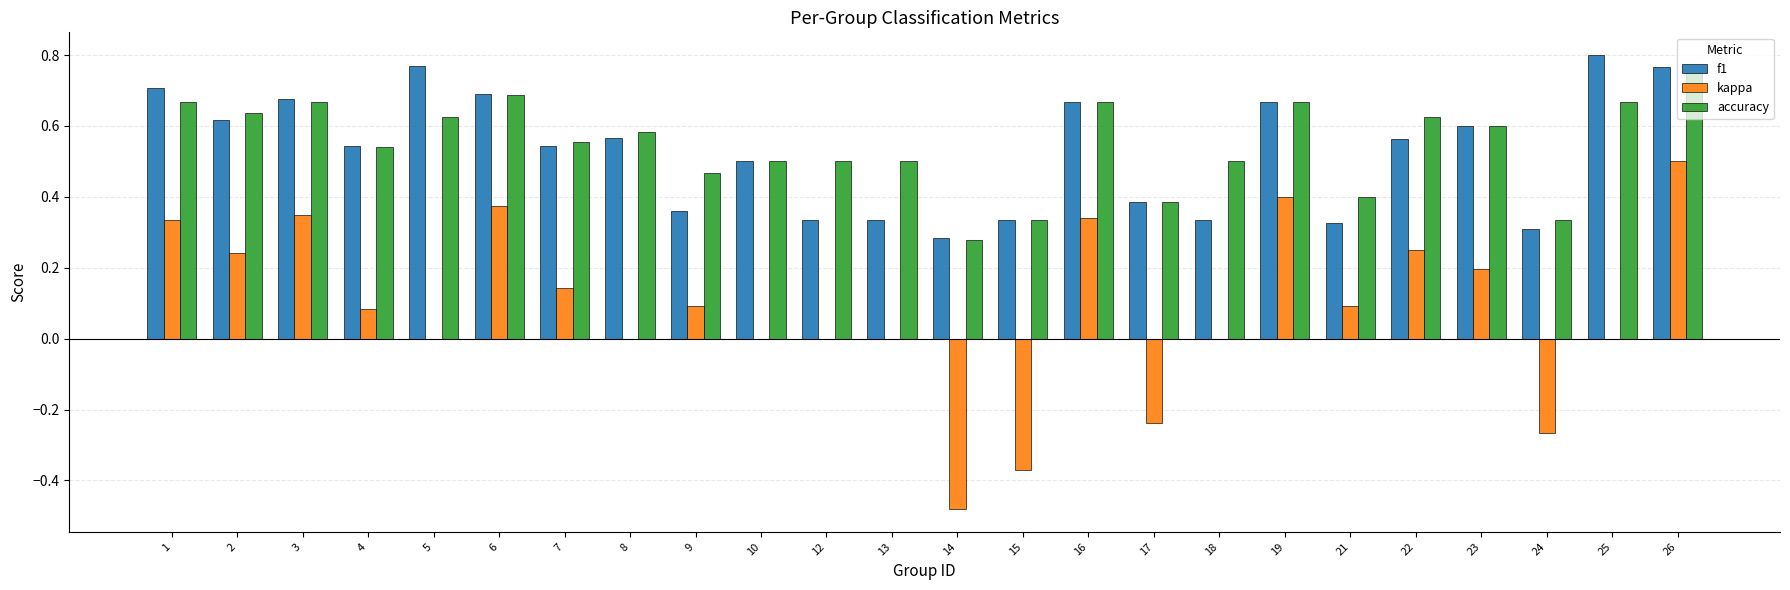

At which label does f1 reach its peak?

25